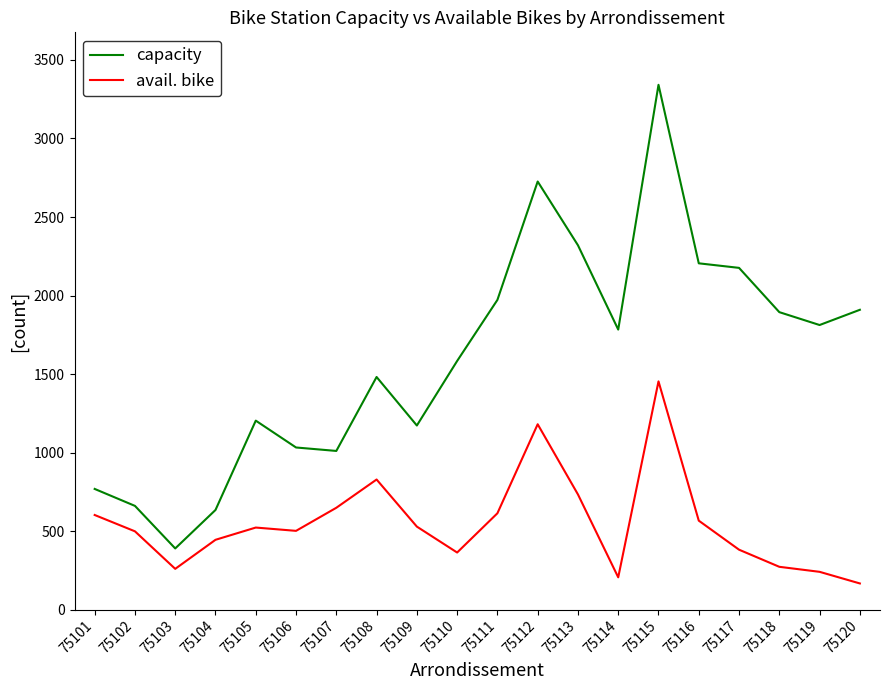

Count the number of categories in the chart.

20